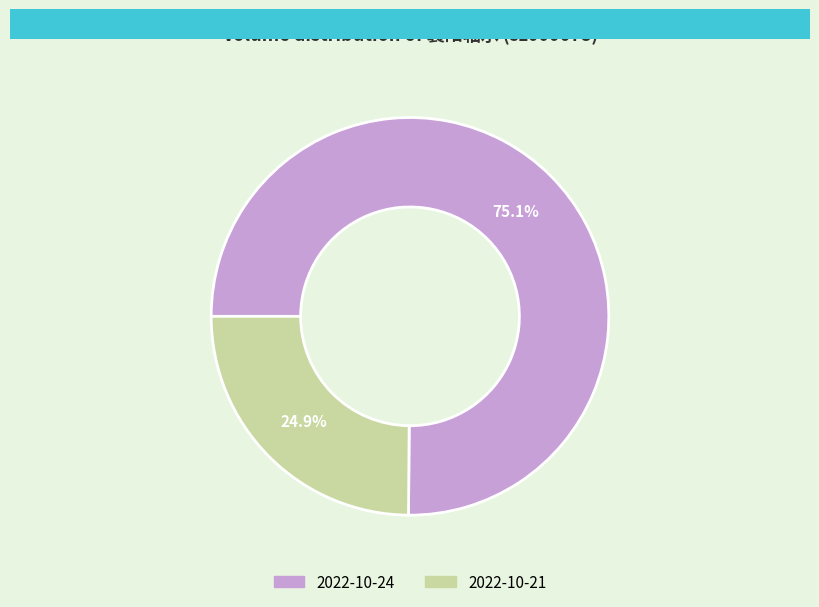

To the nearest percent, what is the average slice percentage?

50%